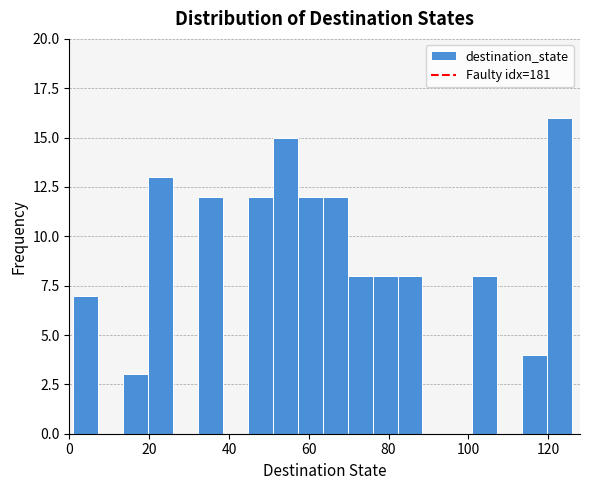

Read against the x-axis, roughly where is the centre of the tallest bar?

122